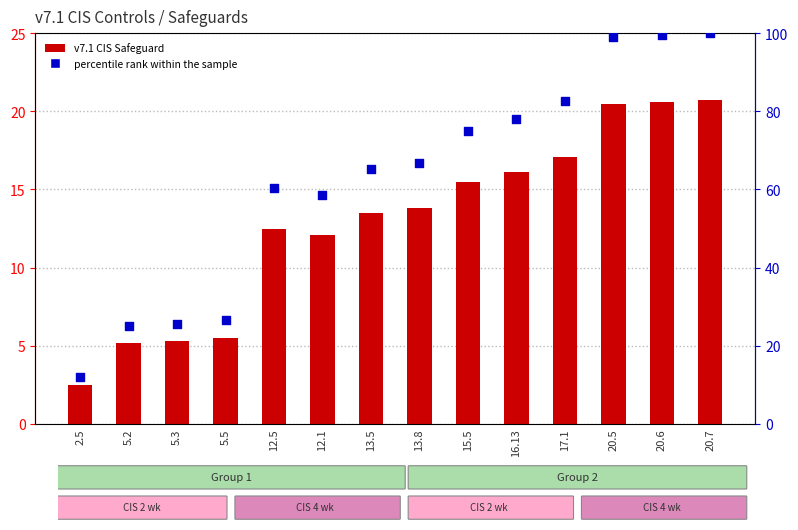

At which category is the sum across all series the highest?

20.7